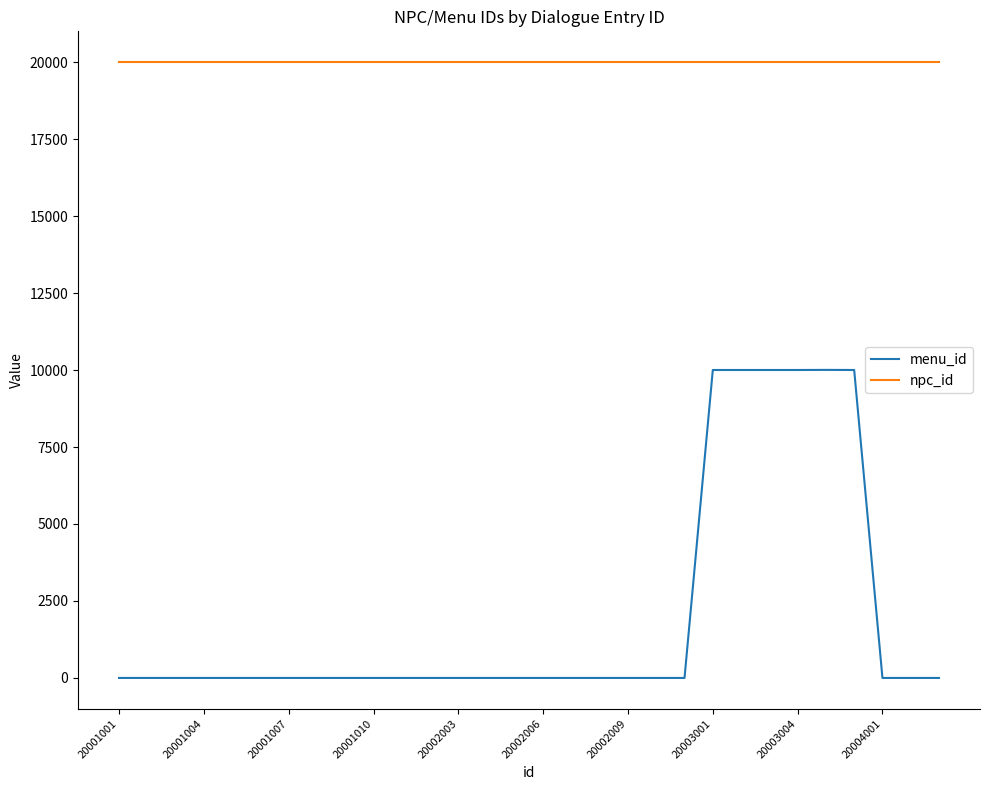

True or false: npc_id and menu_id cross at least once.

False